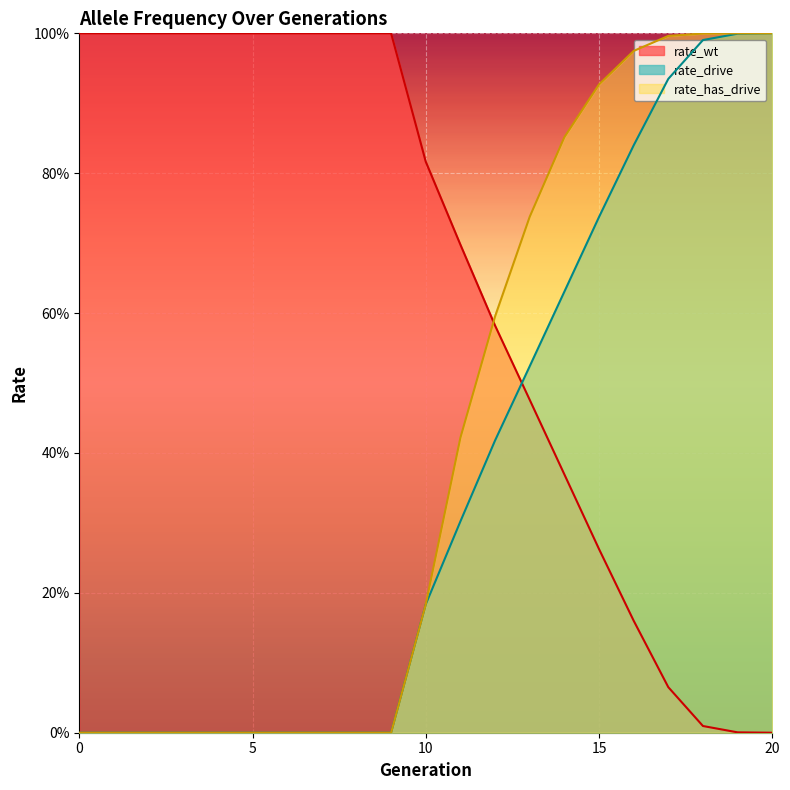

Which has a higher value, 5 or 20?

5